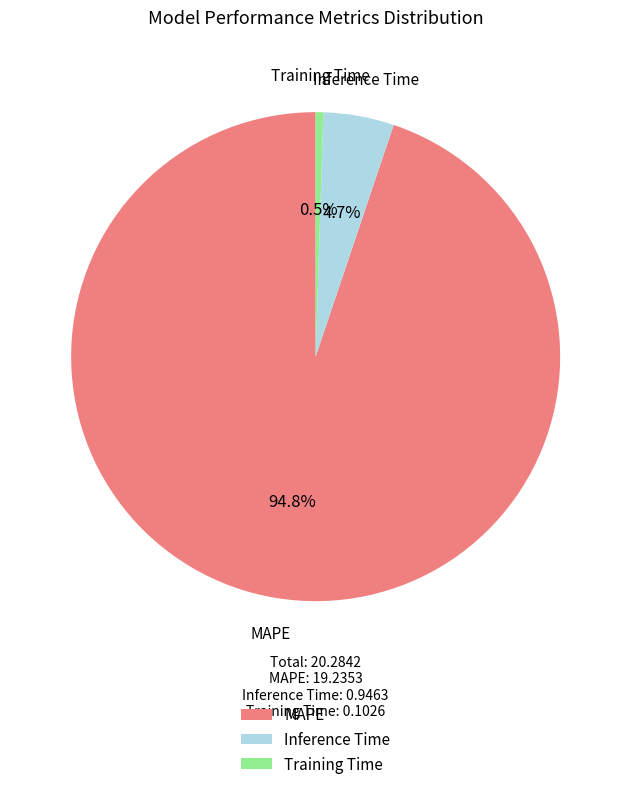

How many segments does this pie chart have?

3